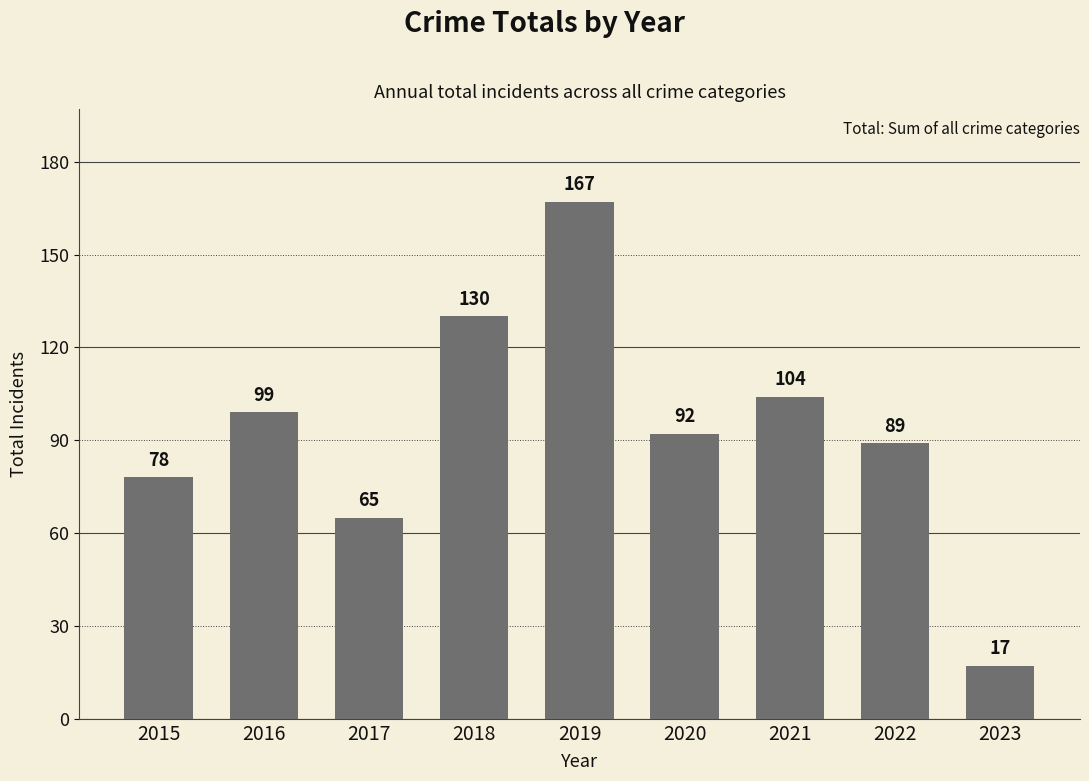

Rank the categories by value from highest to lowest.

2019, 2018, 2021, 2016, 2020, 2022, 2015, 2017, 2023